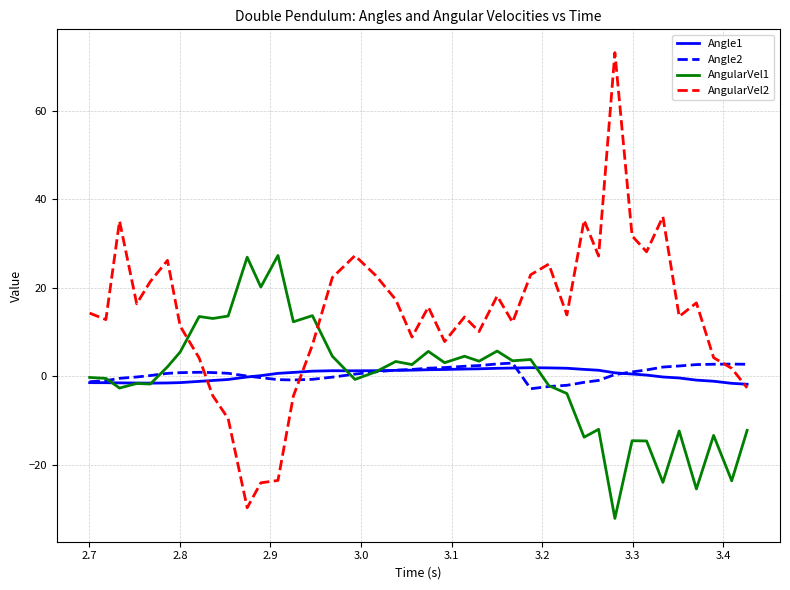

Which series has the largest total across all categories?

AngularVel2